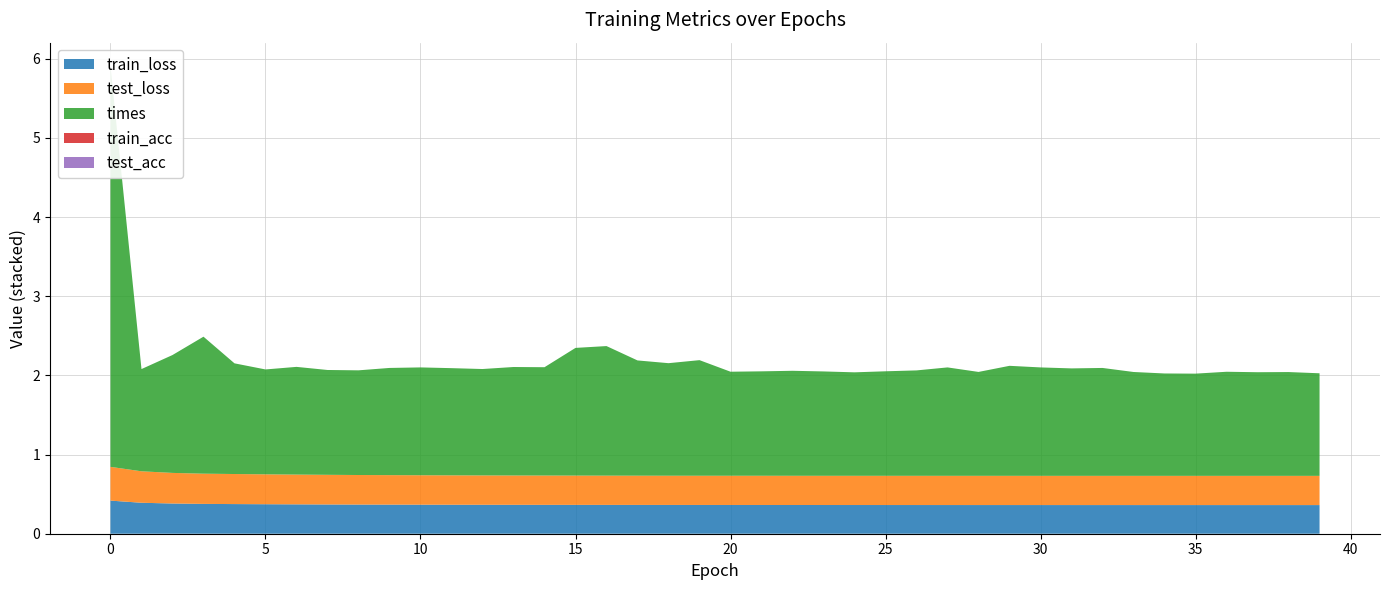

Reading right to left, extract all data points from this chart.

train_loss: 39=0.4	38=0.4	37=0.4	36=0.4	35=0.4	34=0.4	33=0.4	32=0.4	31=0.4	30=0.4	29=0.4	28=0.4	27=0.4	26=0.4	25=0.4	24=0.4	23=0.4	22=0.4	21=0.4	20=0.4	19=0.4	18=0.4	17=0.4	16=0.4	15=0.4	14=0.4	13=0.4	12=0.4	11=0.4	10=0.4	9=0.4	8=0.4	7=0.4	6=0.4	5=0.4	4=0.4	3=0.4	2=0.4	1=0.4	0=0.4
test_loss: 39=0.4	38=0.4	37=0.4	36=0.4	35=0.4	34=0.4	33=0.4	32=0.4	31=0.4	30=0.4	29=0.4	28=0.4	27=0.4	26=0.4	25=0.4	24=0.4	23=0.4	22=0.4	21=0.4	20=0.4	19=0.4	18=0.4	17=0.4	16=0.4	15=0.4	14=0.4	13=0.4	12=0.4	11=0.4	10=0.4	9=0.4	8=0.4	7=0.4	6=0.4	5=0.4	4=0.4	3=0.4	2=0.4	1=0.4	0=0.4
times: 39=1.3	38=1.3	37=1.3	36=1.3	35=1.3	34=1.3	33=1.3	32=1.4	31=1.4	30=1.4	29=1.4	28=1.3	27=1.4	26=1.3	25=1.3	24=1.3	23=1.3	22=1.3	21=1.3	20=1.3	19=1.5	18=1.4	17=1.5	16=1.6	15=1.6	14=1.4	13=1.4	12=1.3	11=1.4	10=1.4	9=1.4	8=1.3	7=1.3	6=1.4	5=1.3	4=1.4	3=1.7	2=1.5	1=1.3	0=5.1
train_acc: 39=0.0	38=0.0	37=0.0	36=0.0	35=0.0	34=0.0	33=0.0	32=0.0	31=0.0	30=0.0	29=0.0	28=0.0	27=0.0	26=0.0	25=0.0	24=0.0	23=0.0	22=0.0	21=0.0	20=0.0	19=0.0	18=0.0	17=0.0	16=0.0	15=0.0	14=0.0	13=0.0	12=0.0	11=0.0	10=0.0	9=0.0	8=0.0	7=0.0	6=0.0	5=0.0	4=0.0	3=0.0	2=0.0	1=0.0	0=0.0
test_acc: 39=0.0	38=0.0	37=0.0	36=0.0	35=0.0	34=0.0	33=0.0	32=0.0	31=0.0	30=0.0	29=0.0	28=0.0	27=0.0	26=0.0	25=0.0	24=0.0	23=0.0	22=0.0	21=0.0	20=0.0	19=0.0	18=0.0	17=0.0	16=0.0	15=0.0	14=0.0	13=0.0	12=0.0	11=0.0	10=0.0	9=0.0	8=0.0	7=0.0	6=0.0	5=0.0	4=0.0	3=0.0	2=0.0	1=0.0	0=0.0